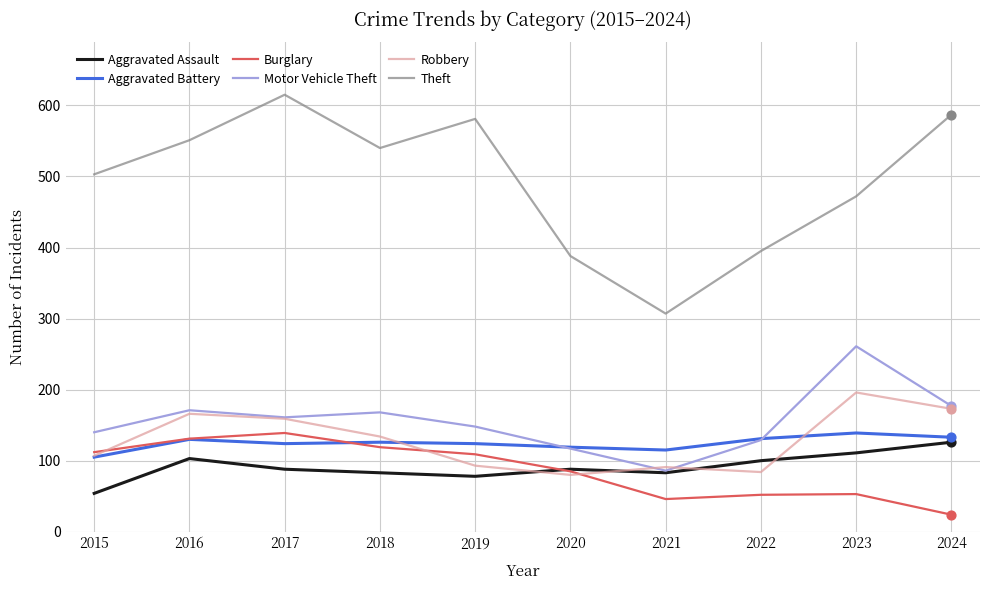

What is the total value across all series at 2022?

891